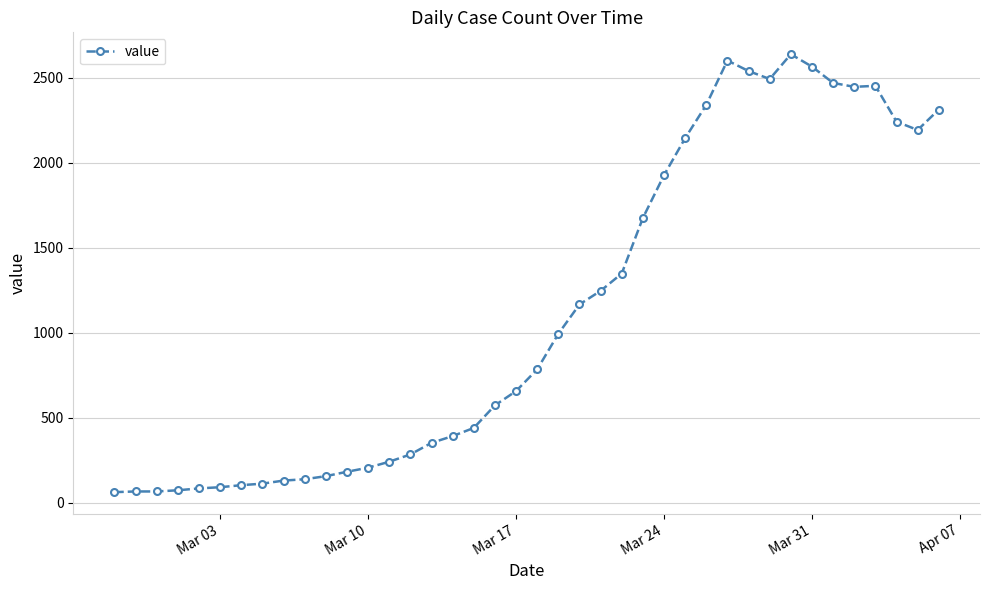

What is the difference between the maximum and minimum values?

2578